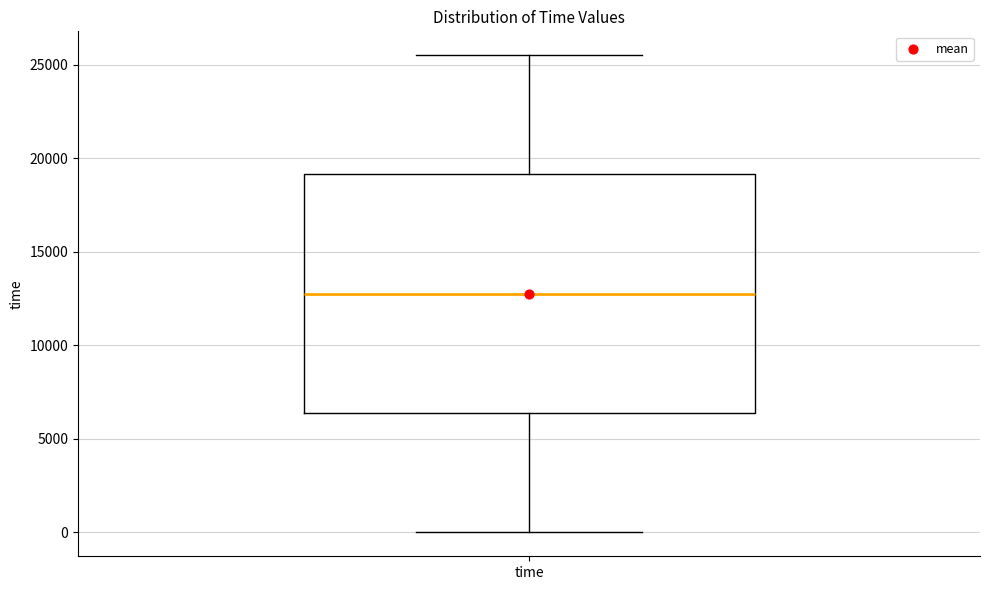

Read this box plot against the y-axis: the position of the median line, the range covered by the box, and the ends of both whiskers. The values are not printed on the chart, so give them approximately, as read against the axis.

median 13000, box 6500 to 19000, whiskers 0 to 25500